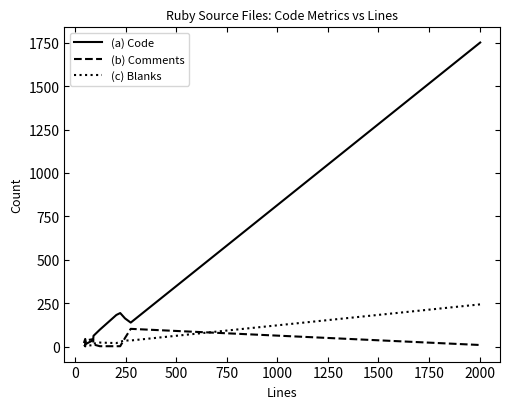

What are all the series names shown in the legend?

(a) Code, (b) Comments, (c) Blanks